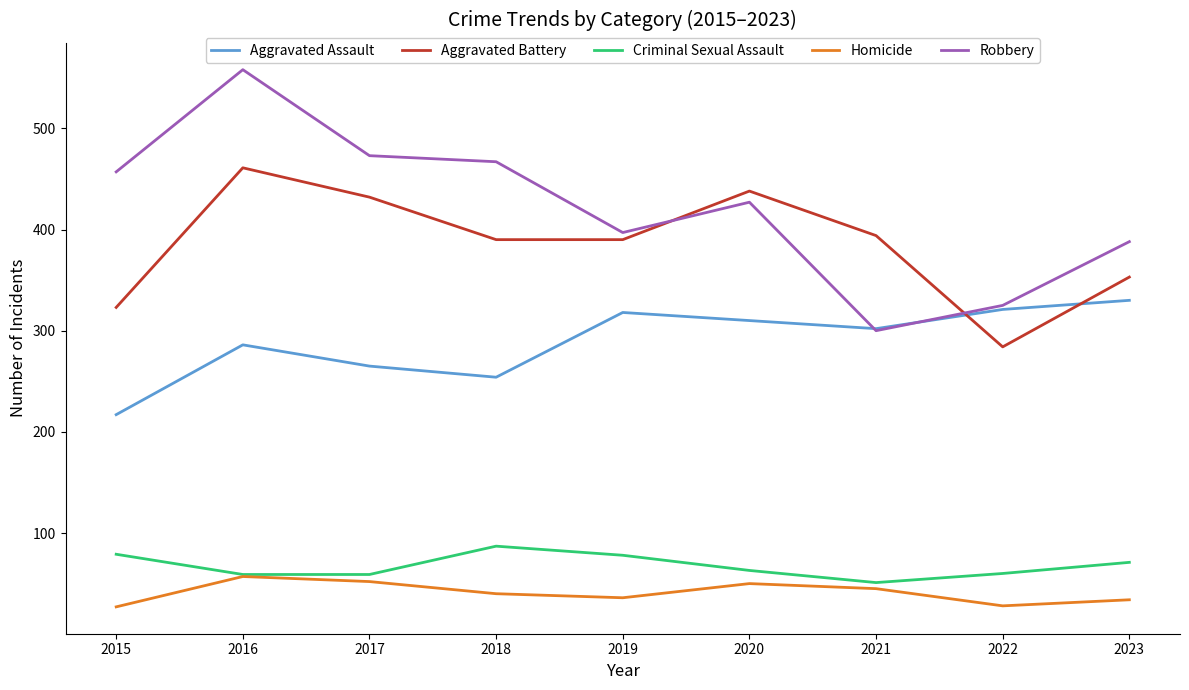

Which label corresponds to the largest value in the chart?

2016